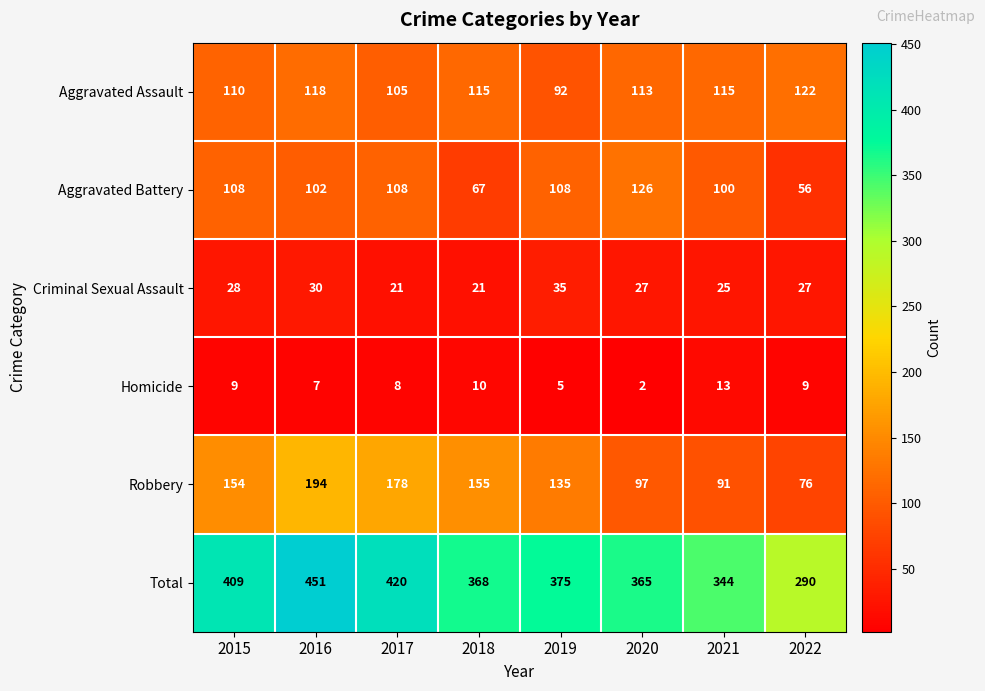

Rank the series at 2015 from lowest to highest value.

Homicide, Criminal Sexual Assault, Aggravated Battery, Aggravated Assault, Robbery, Total